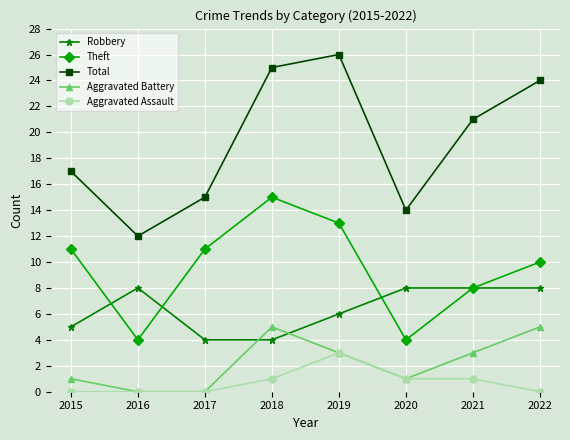

Is this an area chart (filled region under the line)?

No